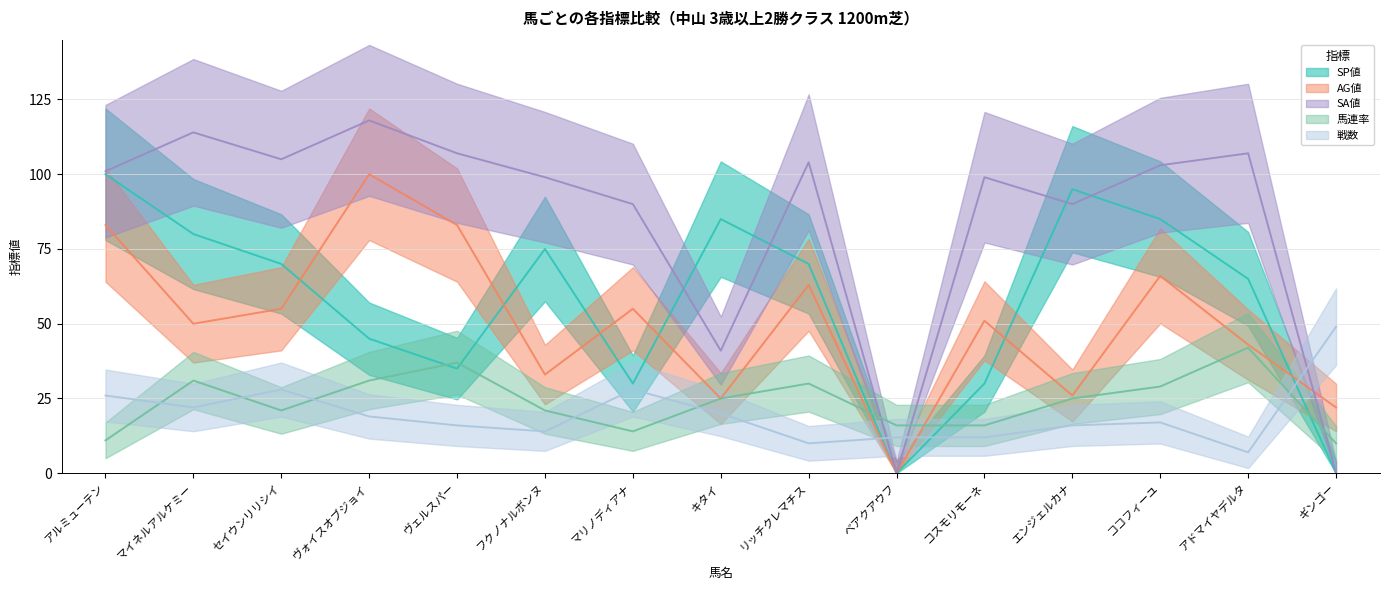

What are all the series names shown in the legend?

SP値, AG値, SA値, 馬連率, 戦数